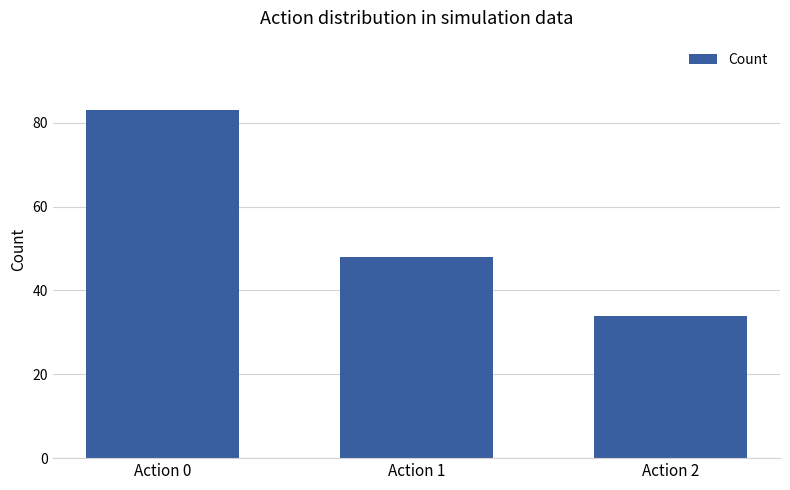

What is the sum of the values at Action 0 and Action 2?

117